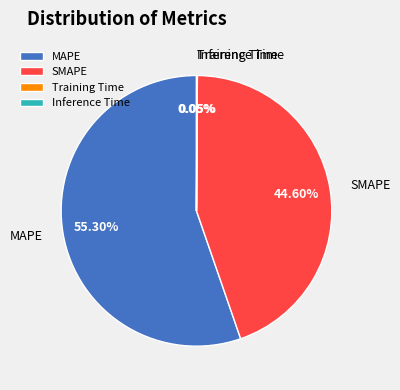

Which category has the biggest portion of the pie?

MAPE